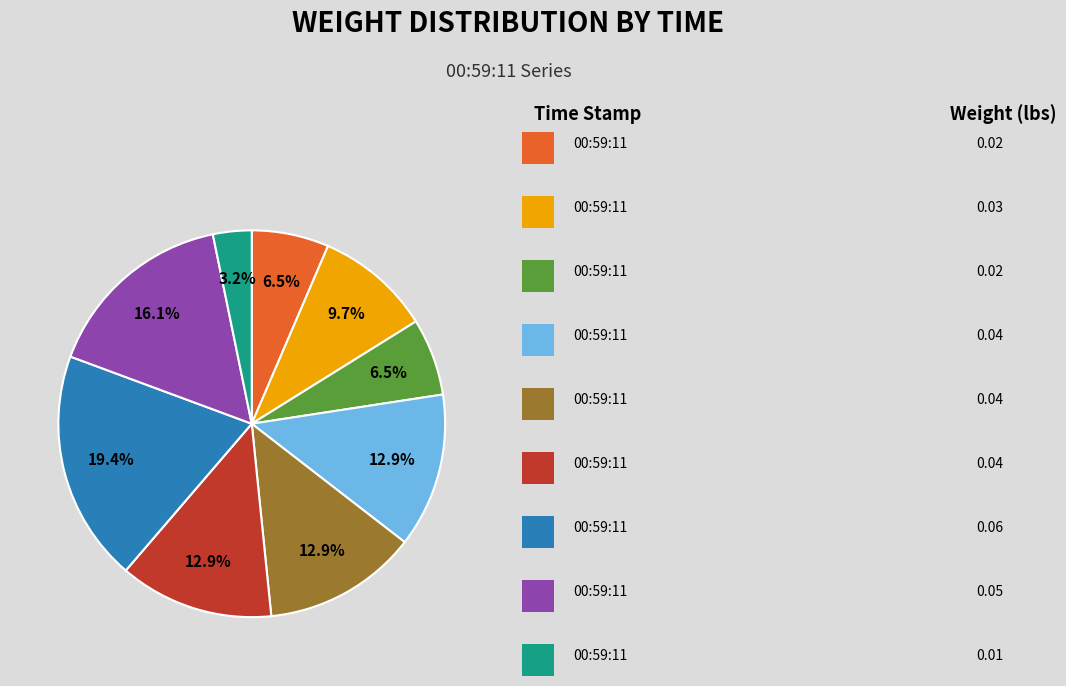

Does any single category account for the majority?

No